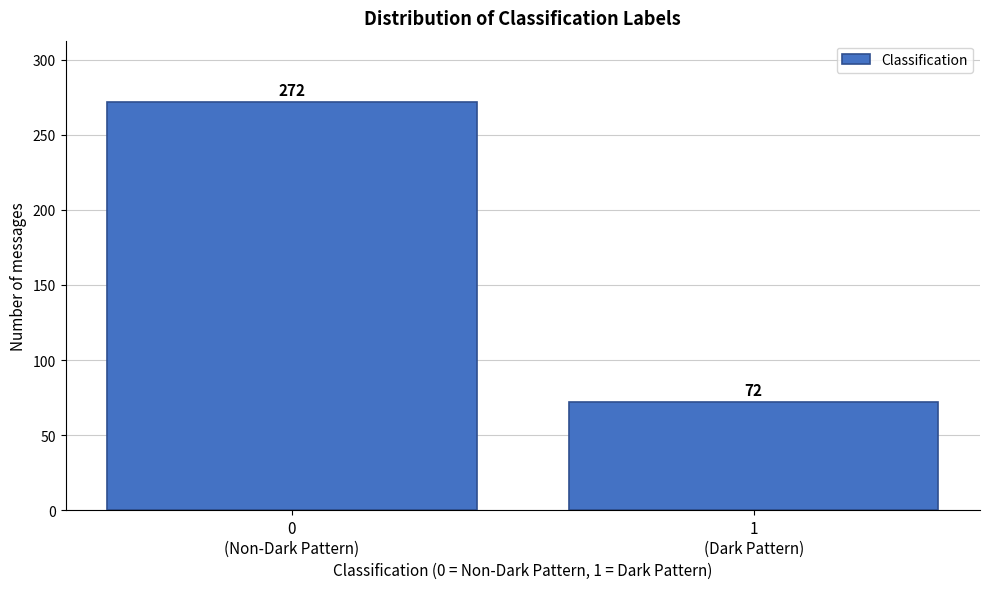

Reading right to left, extract all data points from this chart.

72	272